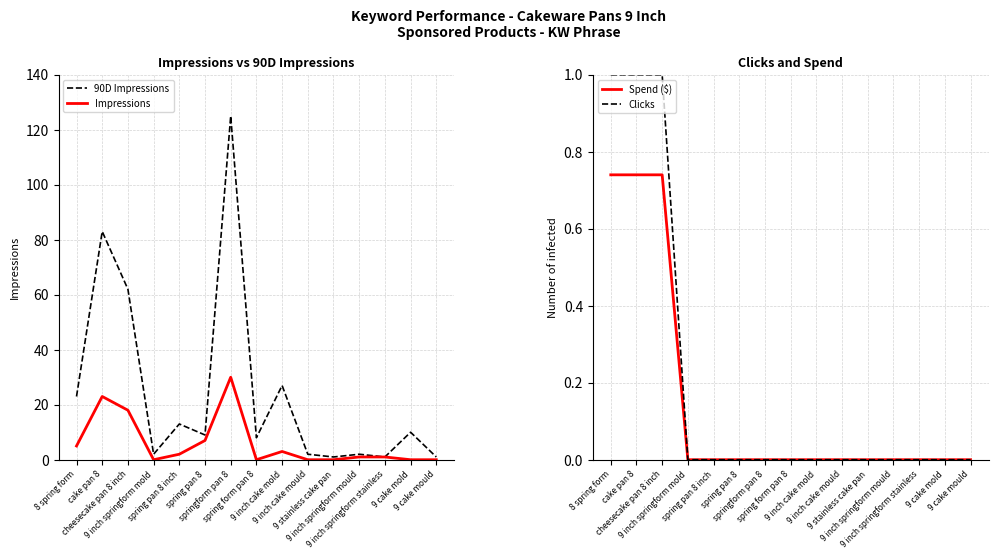

At which label does Impressions first exceed 1?

8 spring form